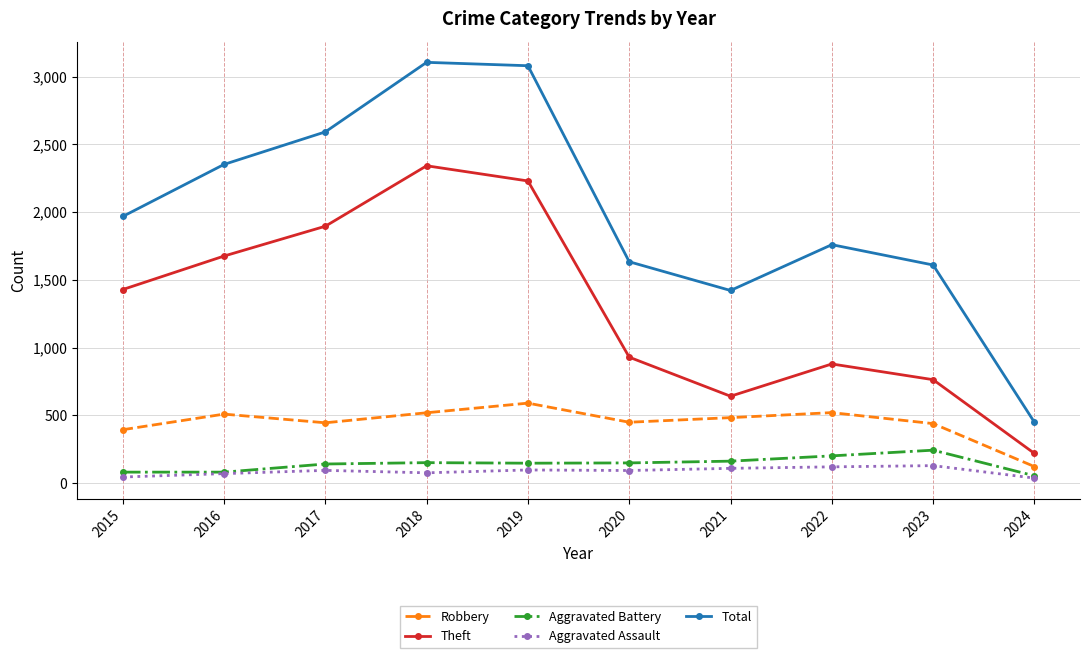

At which label is Theft closest to 1281?

2015